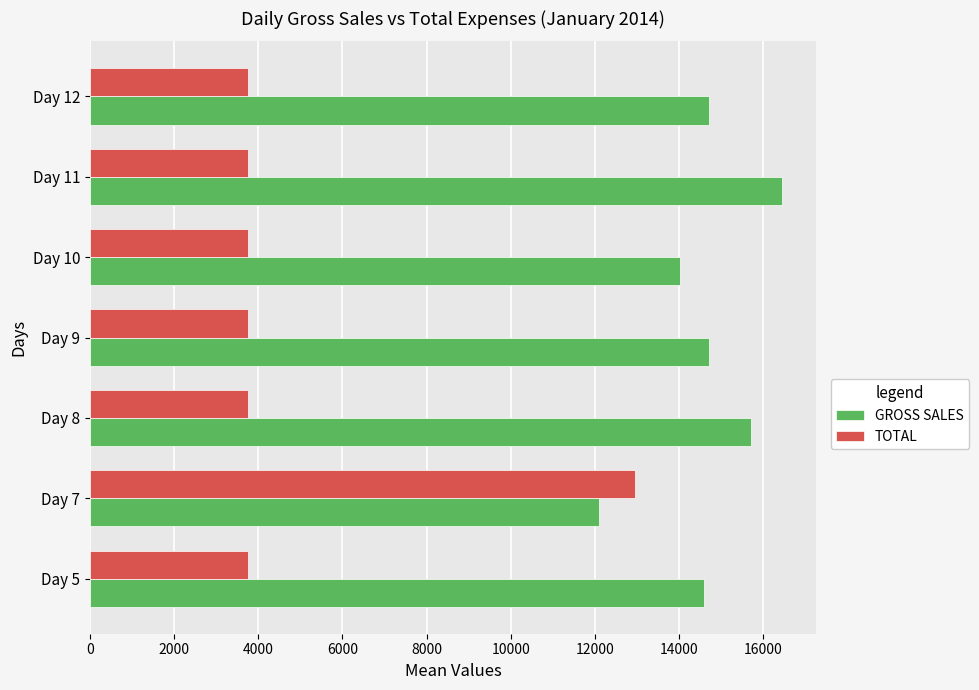

What is the difference between the second highest and minimum values in the GROSS SALES series?

3606